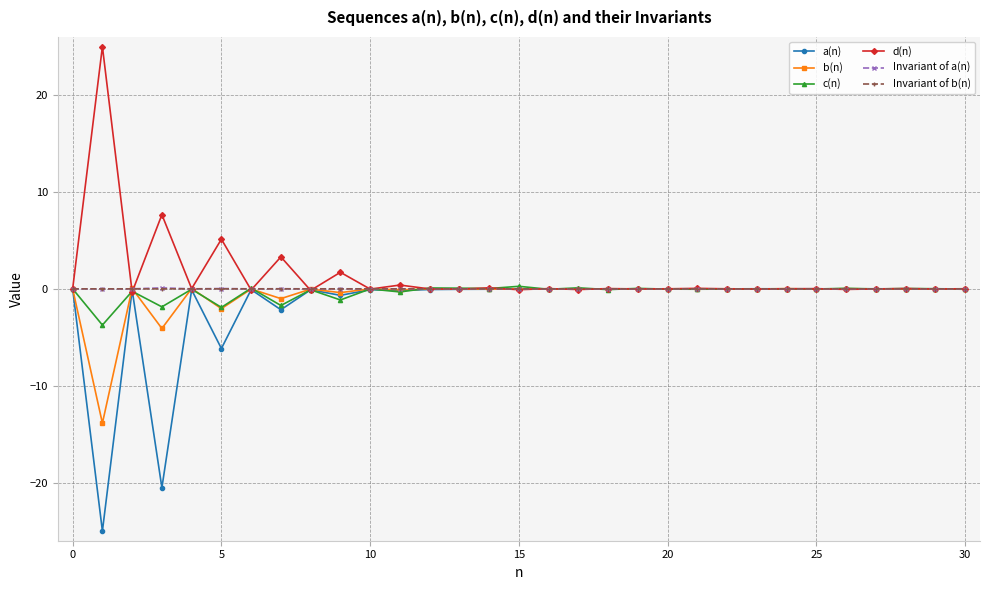

What is the maximum value shown in the chart?

25.0